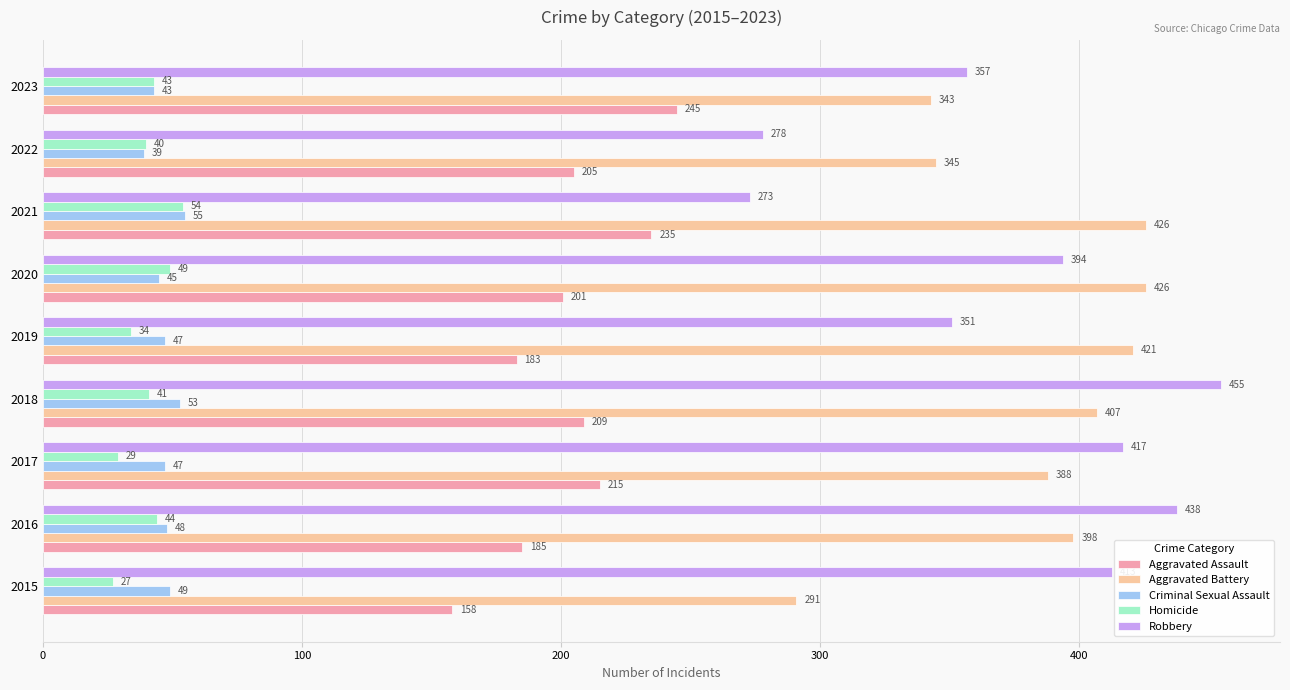

What is the difference between the maximum and second lowest values in the Robbery series?

177